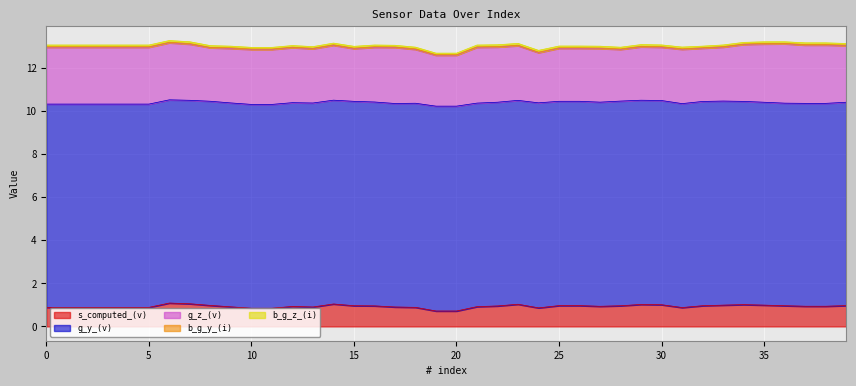

Reading right to left, what are all the values shown in this chart?

s_computed_(v): 1.0	0.9	0.9	1.0	1.0	1.0	1.0	1.0	0.9	1.0	1.0	1.0	0.9	1.0	1.0	0.9	1.0	1.0	0.9	0.7	0.7	0.9	0.9	1.0	1.0	1.0	0.9	0.9	0.8	0.8	0.9	1.0	1.1	1.1	0.9	0.9	0.9	0.9	0.9	0.9
g_y_(v): 9.5	9.4	9.4	9.4	9.4	9.4	9.5	9.5	9.5	9.5	9.5	9.5	9.5	9.5	9.5	9.5	9.5	9.5	9.5	9.5	9.5	9.5	9.5	9.5	9.5	9.5	9.5	9.5	9.5	9.5	9.5	9.5	9.5	9.4	9.4	9.4	9.4	9.4	9.4	9.4
g_z_(v): 2.6	2.7	2.7	2.8	2.7	2.6	2.5	2.5	2.5	2.5	2.5	2.4	2.5	2.5	2.5	2.3	2.5	2.6	2.6	2.4	2.4	2.5	2.6	2.5	2.4	2.6	2.5	2.6	2.6	2.6	2.5	2.5	2.6	2.7	2.6	2.6	2.6	2.6	2.6	2.6
b_g_y_(i): 0.0	0.0	0.0	0.0	0.0	0.0	0.0	0.0	0.0	0.0	0.0	0.0	0.0	0.0	0.0	0.0	0.0	0.0	0.0	0.0	0.0	0.0	0.0	0.0	0.0	0.0	0.0	0.0	0.0	0.0	0.0	0.0	0.0	0.0	0.0	0.0	0.0	0.0	0.0	0.0
b_g_z_(i): 0.1	0.1	0.1	0.1	0.1	0.1	0.1	0.1	0.1	0.1	0.1	0.1	0.1	0.1	0.1	0.1	0.1	0.1	0.1	0.1	0.1	0.1	0.1	0.1	0.1	0.1	0.1	0.1	0.1	0.1	0.1	0.1	0.1	0.1	0.1	0.1	0.1	0.1	0.1	0.1